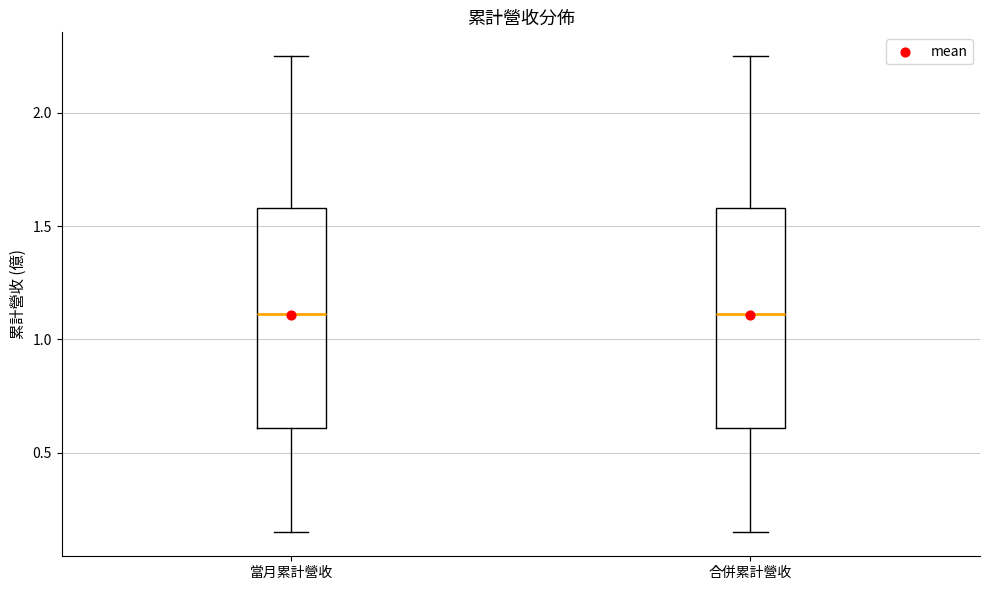

Reading left to right, transcribe this box plot: for each box, give where its median line is, the range the box spans, and where its two whiskers end, as read against the y-axis. The values are not printed on the chart, so give them approximately, as read against the axis.

當月累計營收: median 1.10, box 0.60 to 1.60, whiskers 0.15 to 2.25
合併累計營收: median 1.10, box 0.60 to 1.60, whiskers 0.15 to 2.25